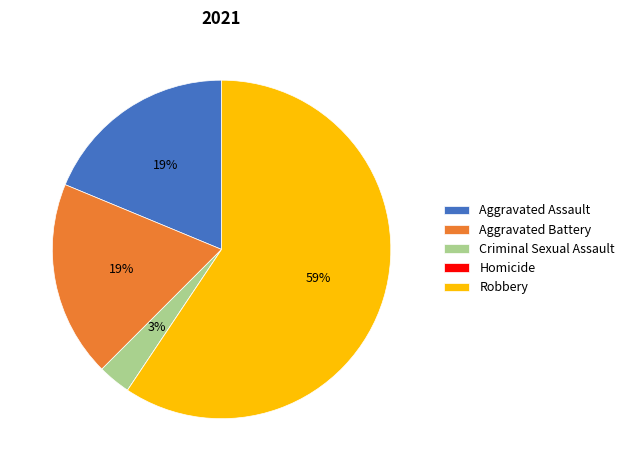

To the nearest percent, what is the difference between the largest and smallest slice percentages?

59%